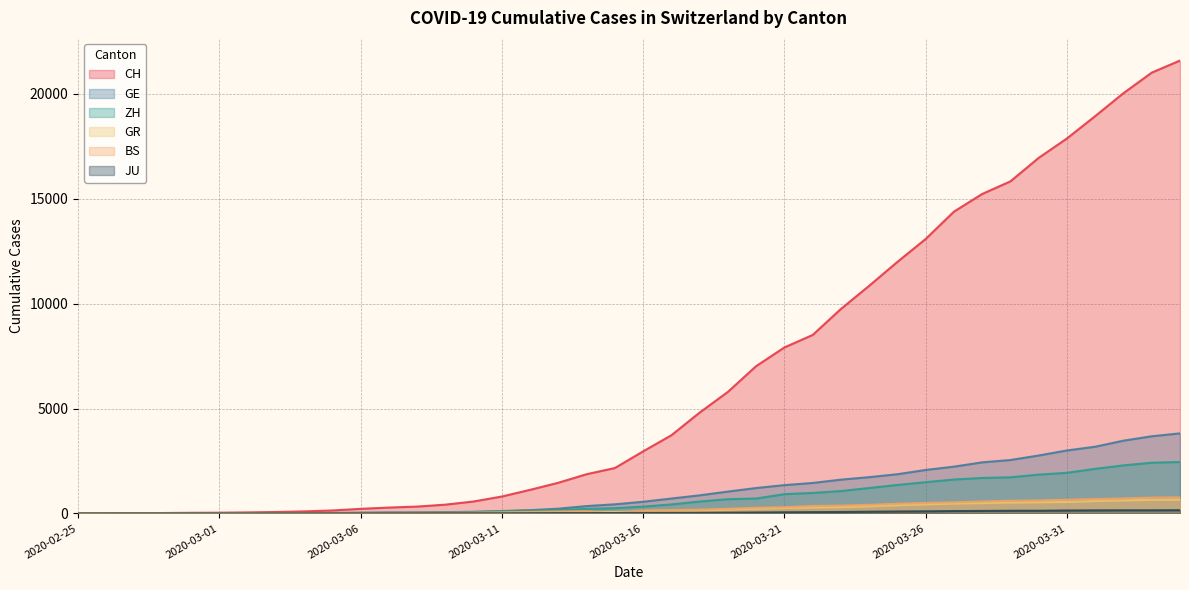

What is the label of the 7th point from the left?

2020-03-02